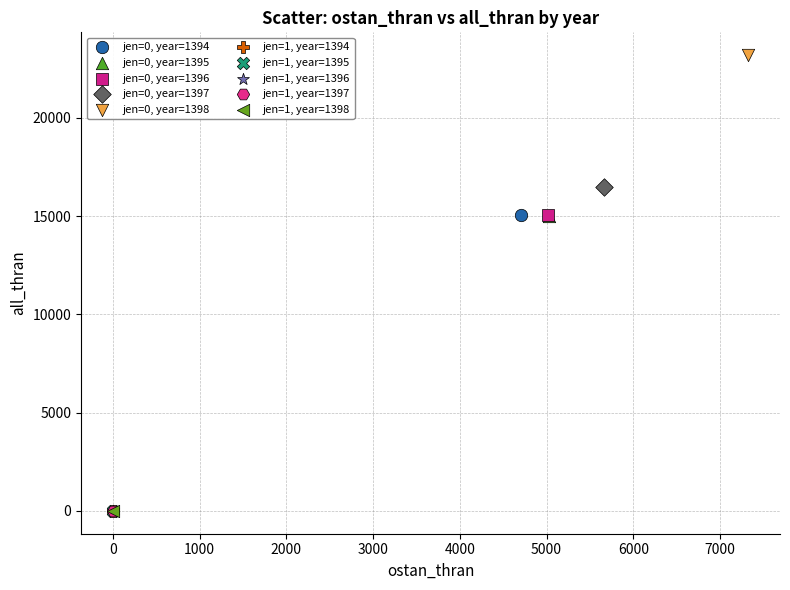

What are all the series names shown in the legend?

jen=0, year=1394, jen=0, year=1395, jen=0, year=1396, jen=0, year=1397, jen=0, year=1398, jen=1, year=1394, jen=1, year=1395, jen=1, year=1396, jen=1, year=1397, jen=1, year=1398